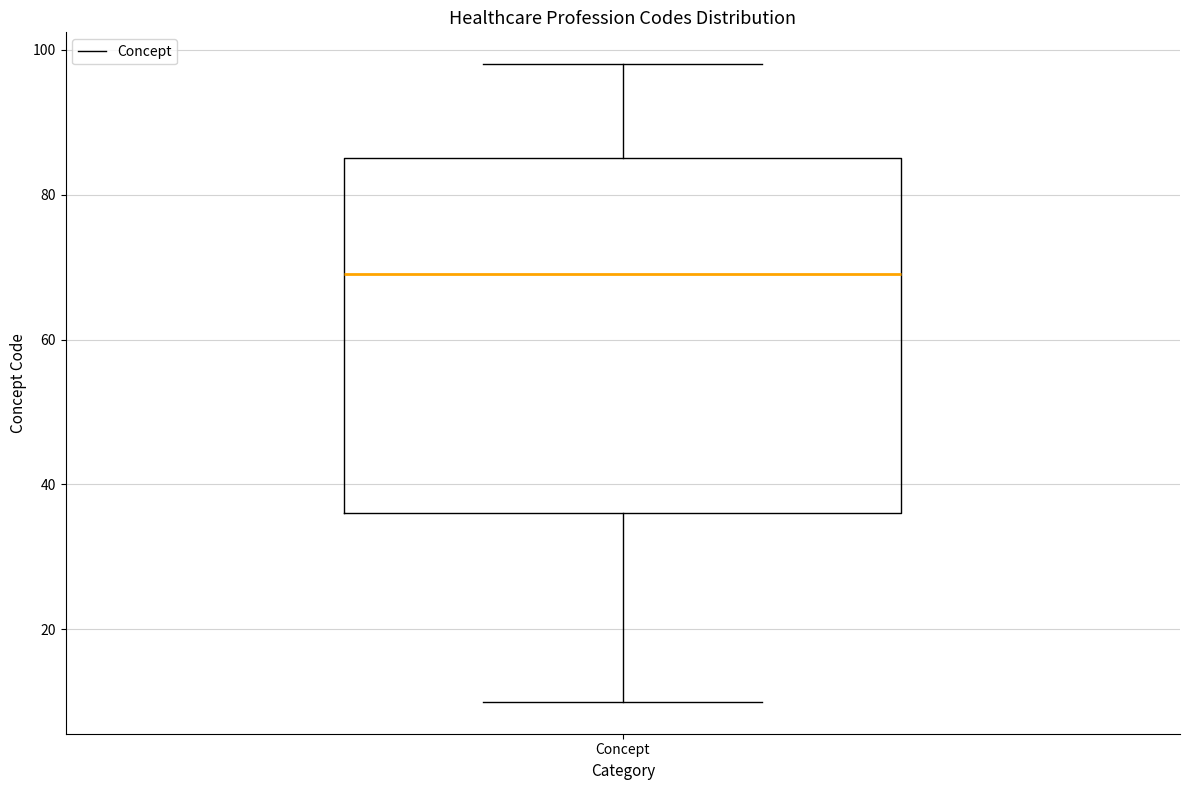

Transcribe this box plot: give where the median line is, the range the box spans, and where the two whiskers end, as read against the y-axis. The values are not printed on the chart, so give them approximately, as read against the axis.

median 70, box 36 to 86, whiskers 10 to 98